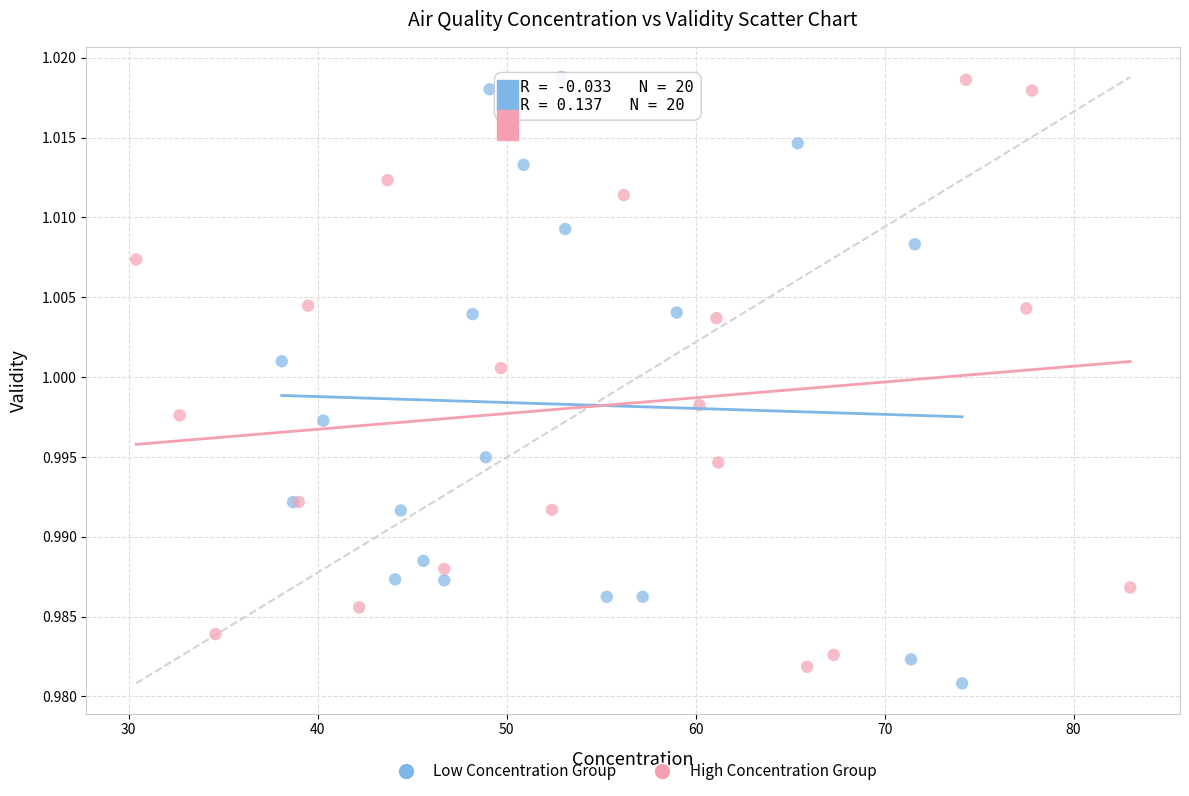

Which series has the widest spread of Y values?

Low Concentration Group